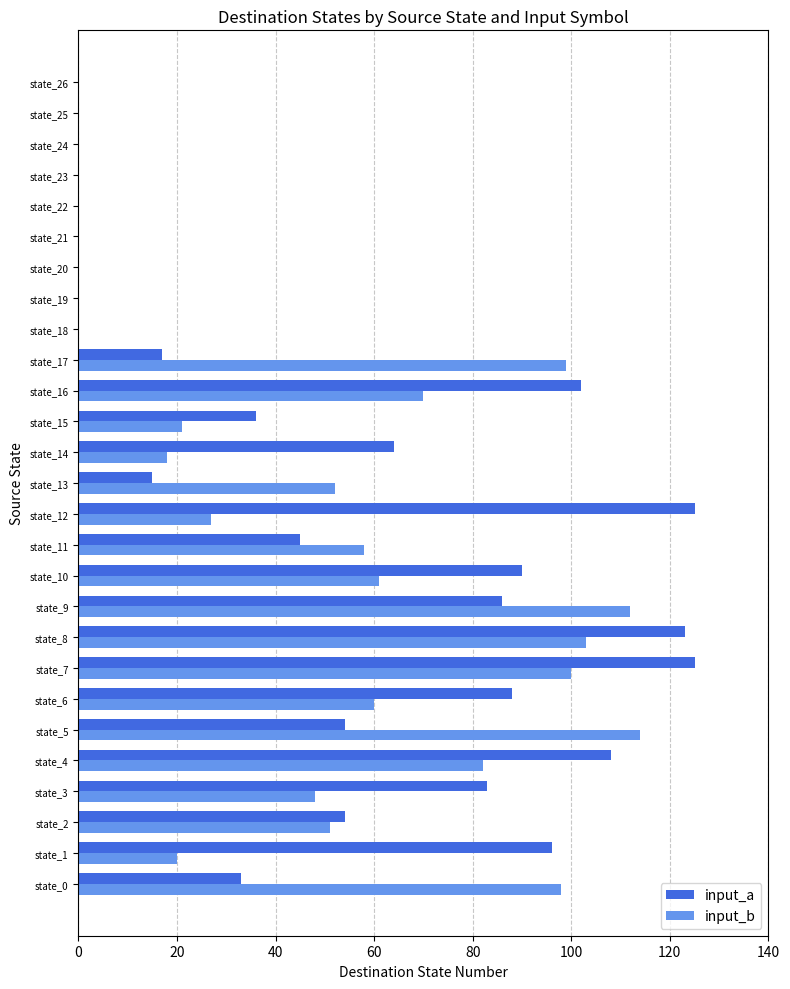

What is the maximum value shown in the chart?

125